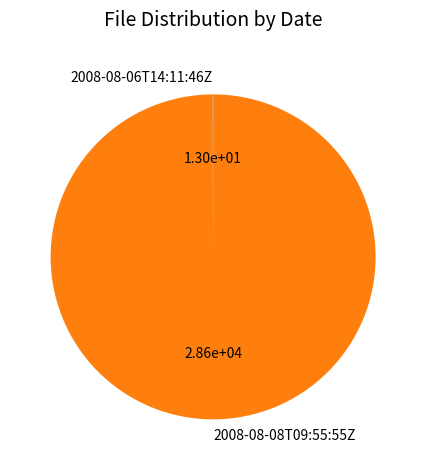

Which slice is the largest?

2008-08-08T09:55:55Z